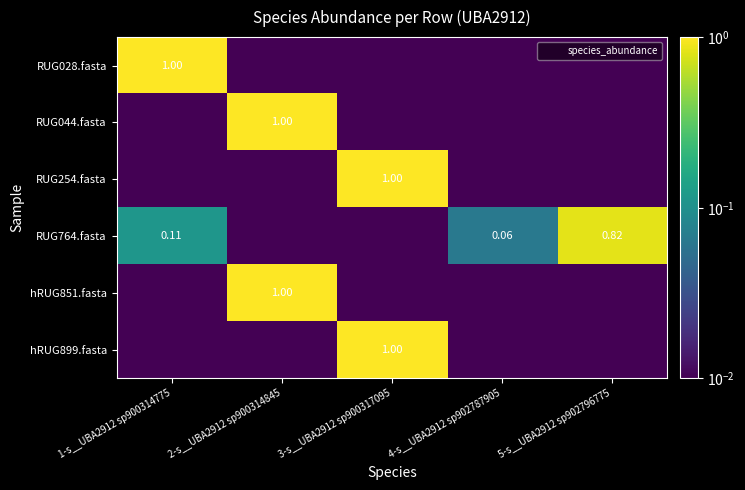

Which series has the largest range (max minus min)?

RUG028.fasta